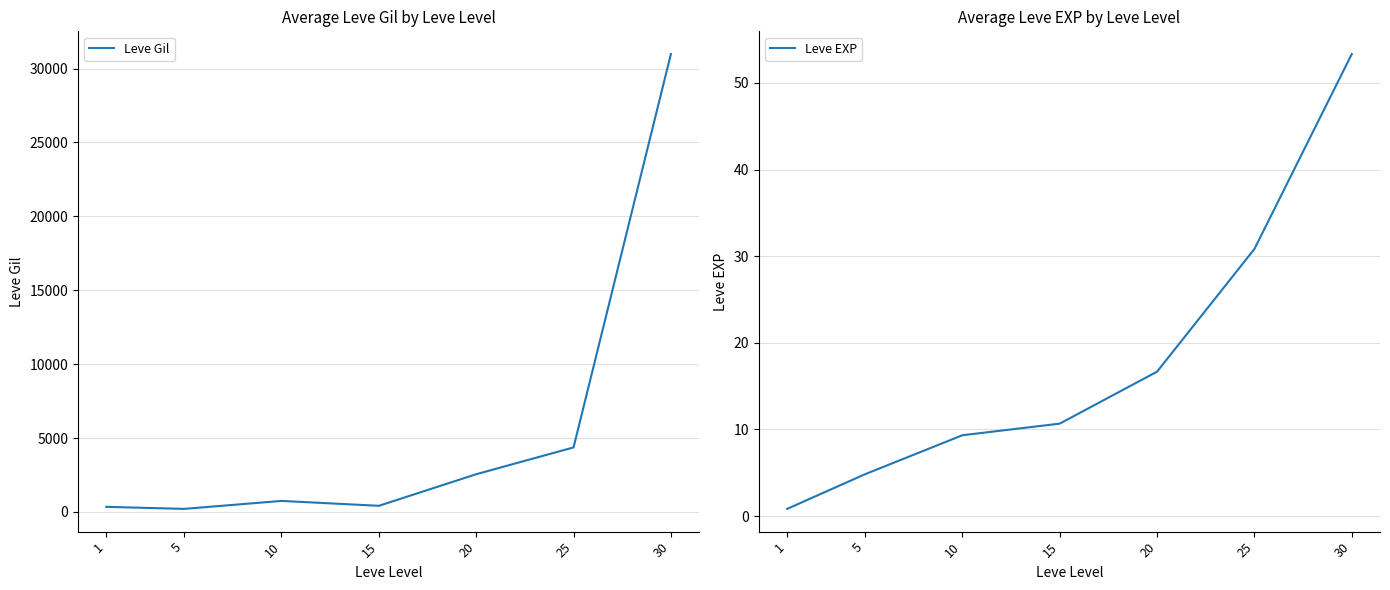

List the series in order of their peak value, highest first.

Leve Gil, Leve EXP